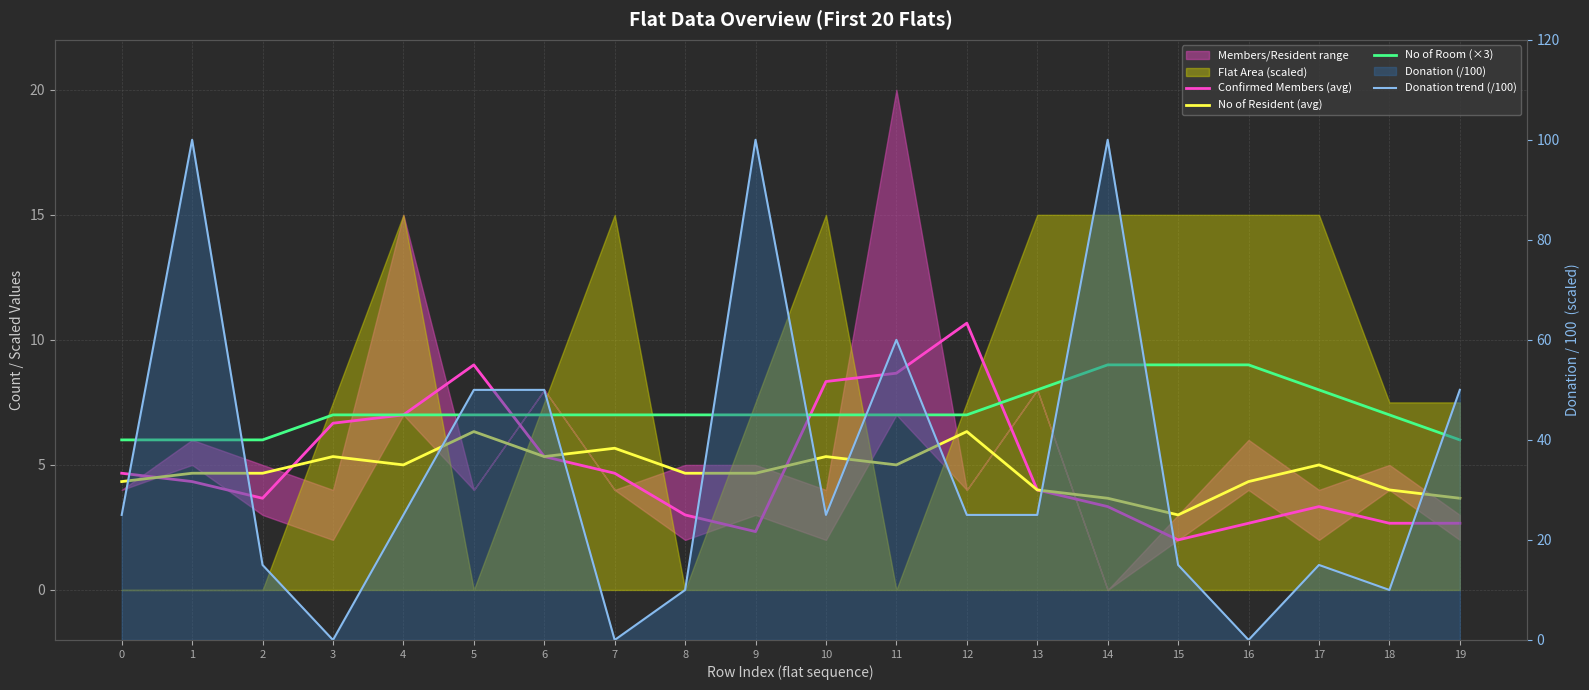

What is the average value of the No of Room (×3) series?

7.2